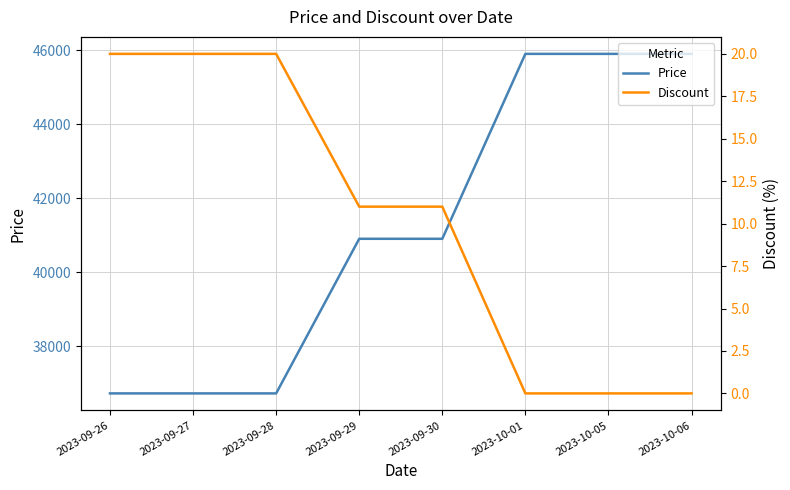

How many lines are shown in the chart?

2